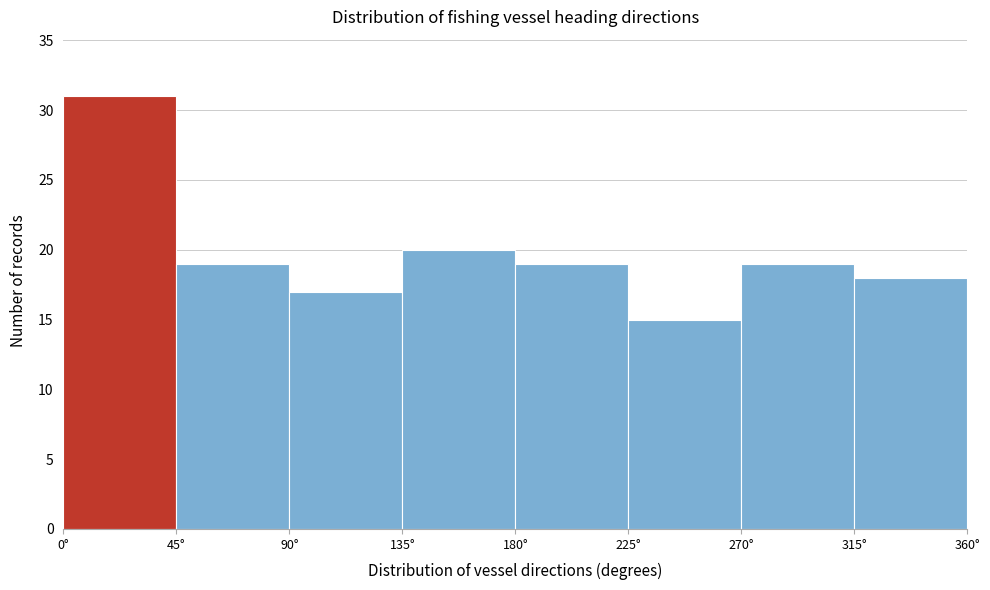

Reading left to right, transcribe this chart: for each bar, give the range it covers on the x-axis and its height. The values are not printed on the chart, so give them approximately, as read against the axis.

0 to 45: 31
45 to 90: 19
90 to 135: 17
135 to 180: 20
180 to 225: 19
225 to 270: 15
270 to 315: 19
315 to 360: 18